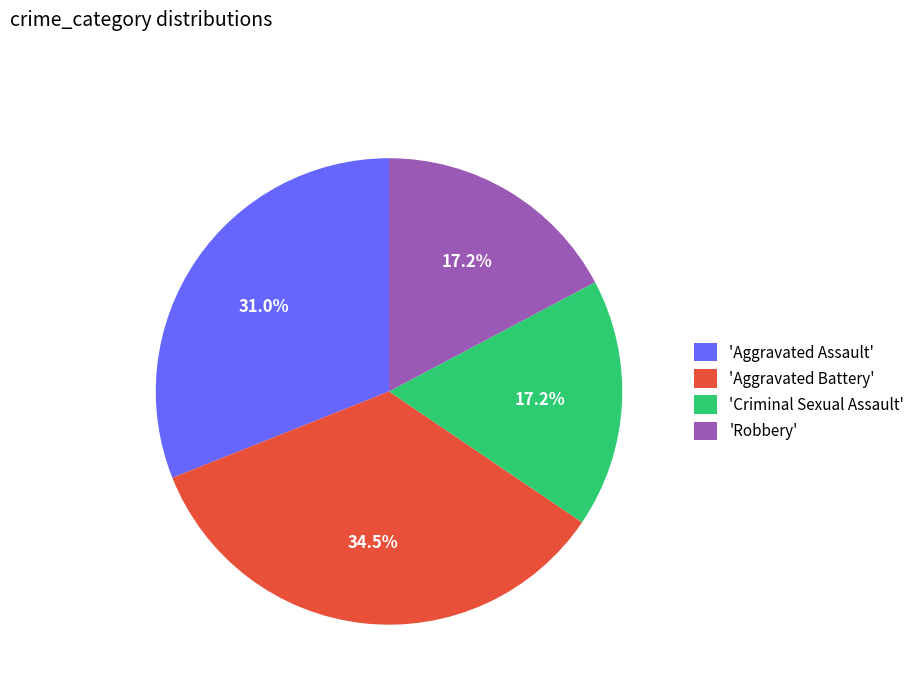

Combined, do 'Robbery' and 'Criminal Sexual Assault' account for over 50%?

No